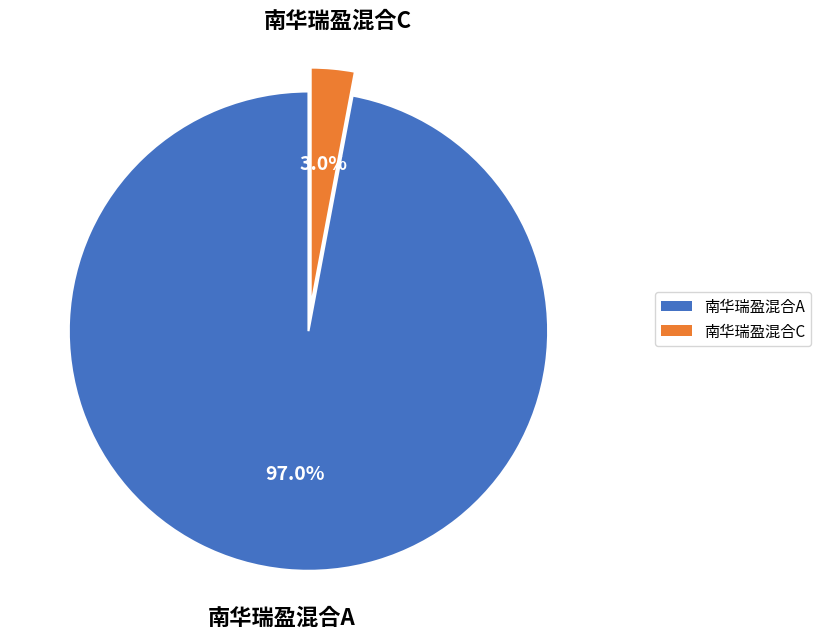

To the nearest percent, what is the average slice percentage?

50%